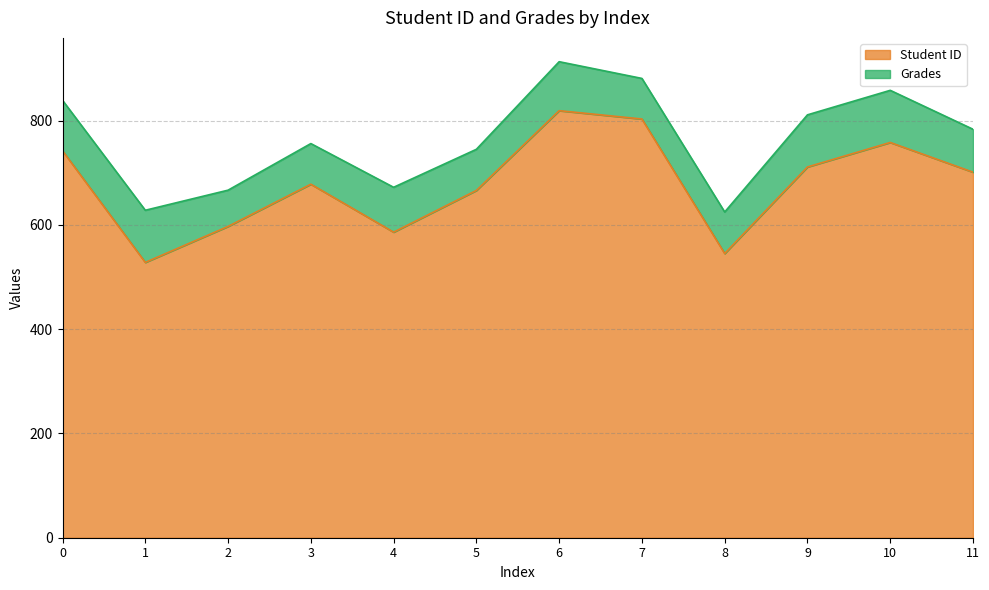

Reading left to right, list all the values displayed in this chart.

742	528	597	678	586	666	819	803	545	711	758	701